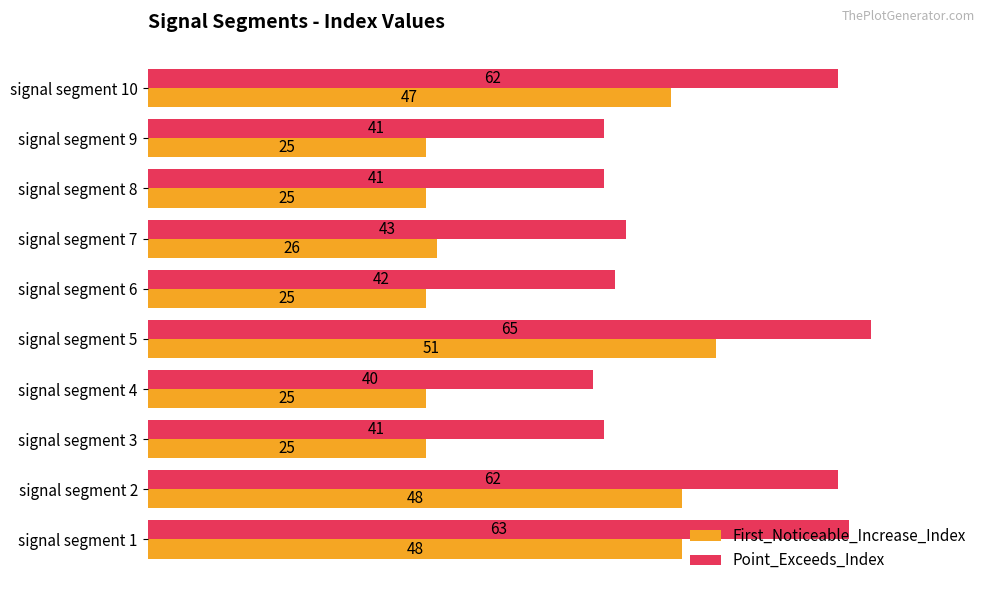

Rank the series by their average value, from highest to lowest.

Point_Exceeds_Index, First_Noticeable_Increase_Index